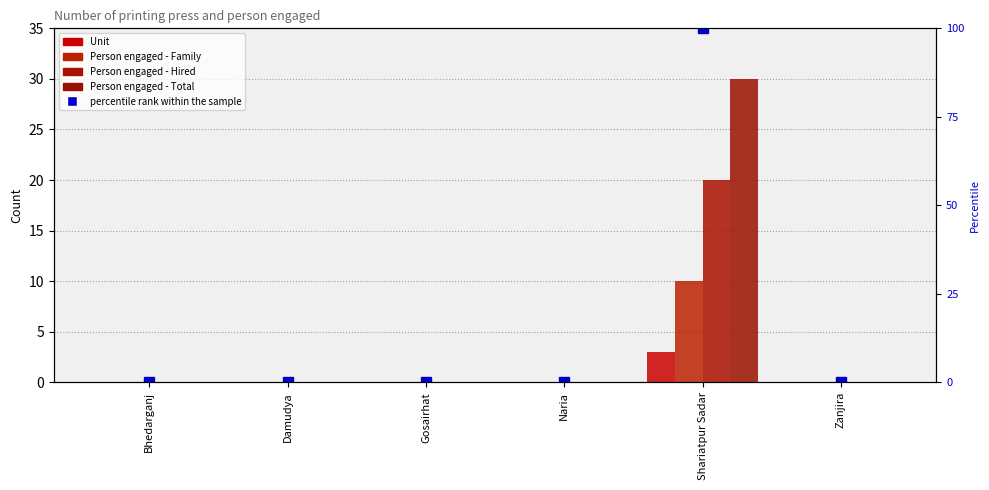

List the series in order of their overall mean, lowest first.

Unit, Person engaged - Family, Person engaged - Hired, Person engaged - Total